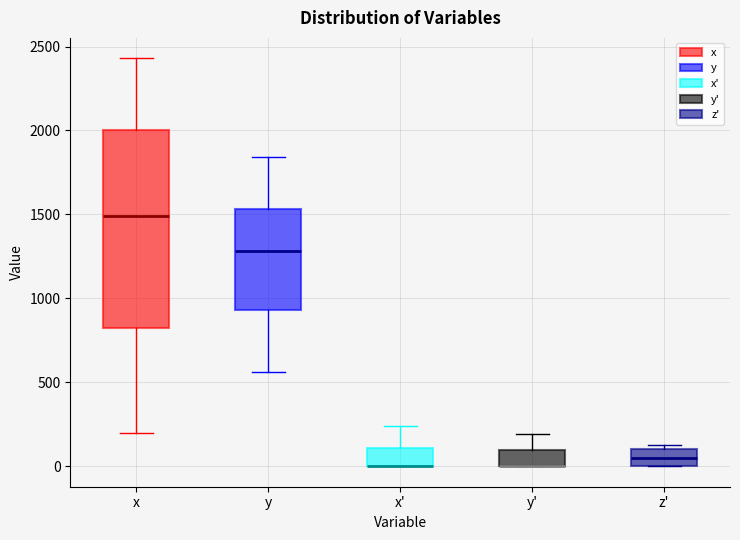

Where is the lower edge of the box for z' on the y-axis? The values are not printed on the chart, so give them approximately, as read against the axis.

0